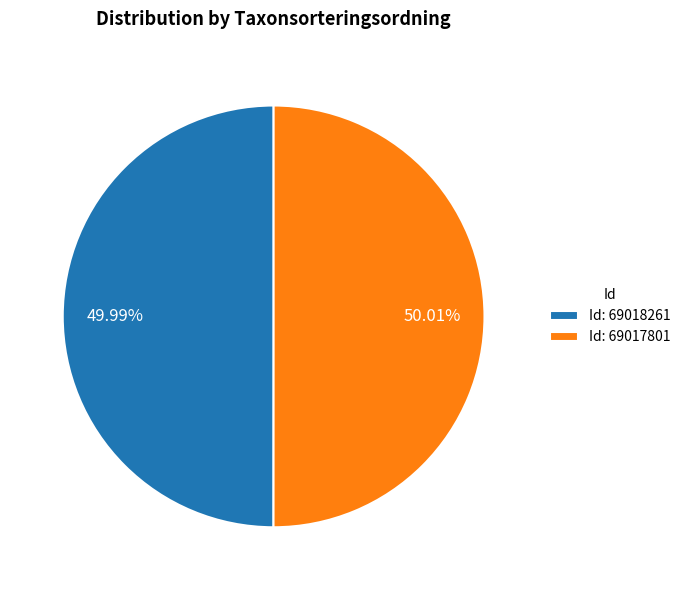

Do Id: 69017801 and Id: 69018261 together represent more than half of the pie?

Yes